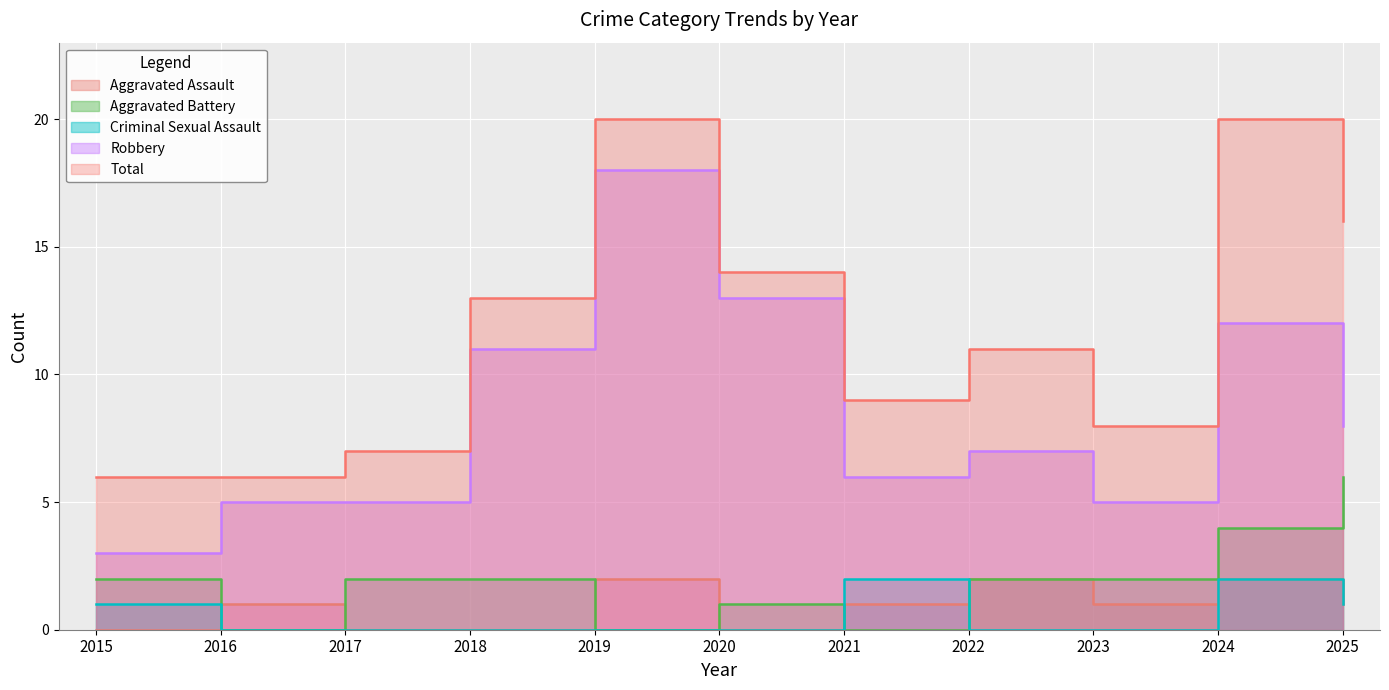

How many values in Aggravated Battery are above zero?

8